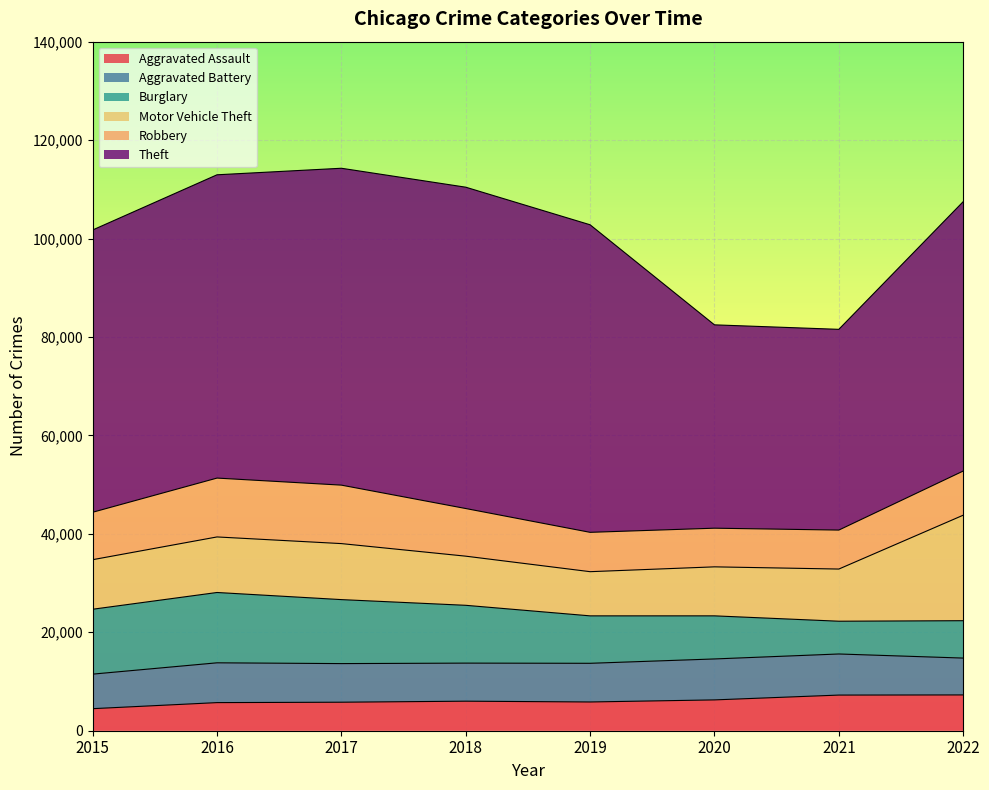

Is the value of Robbery at 2021 greater than the value of Motor Vehicle Theft at 2015?

No